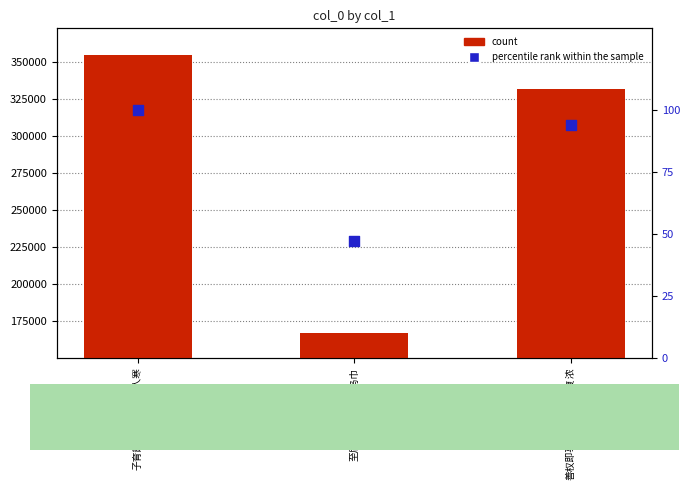

What is the total value across all series at 善权即事·雪著溪山澹复浓?

331800